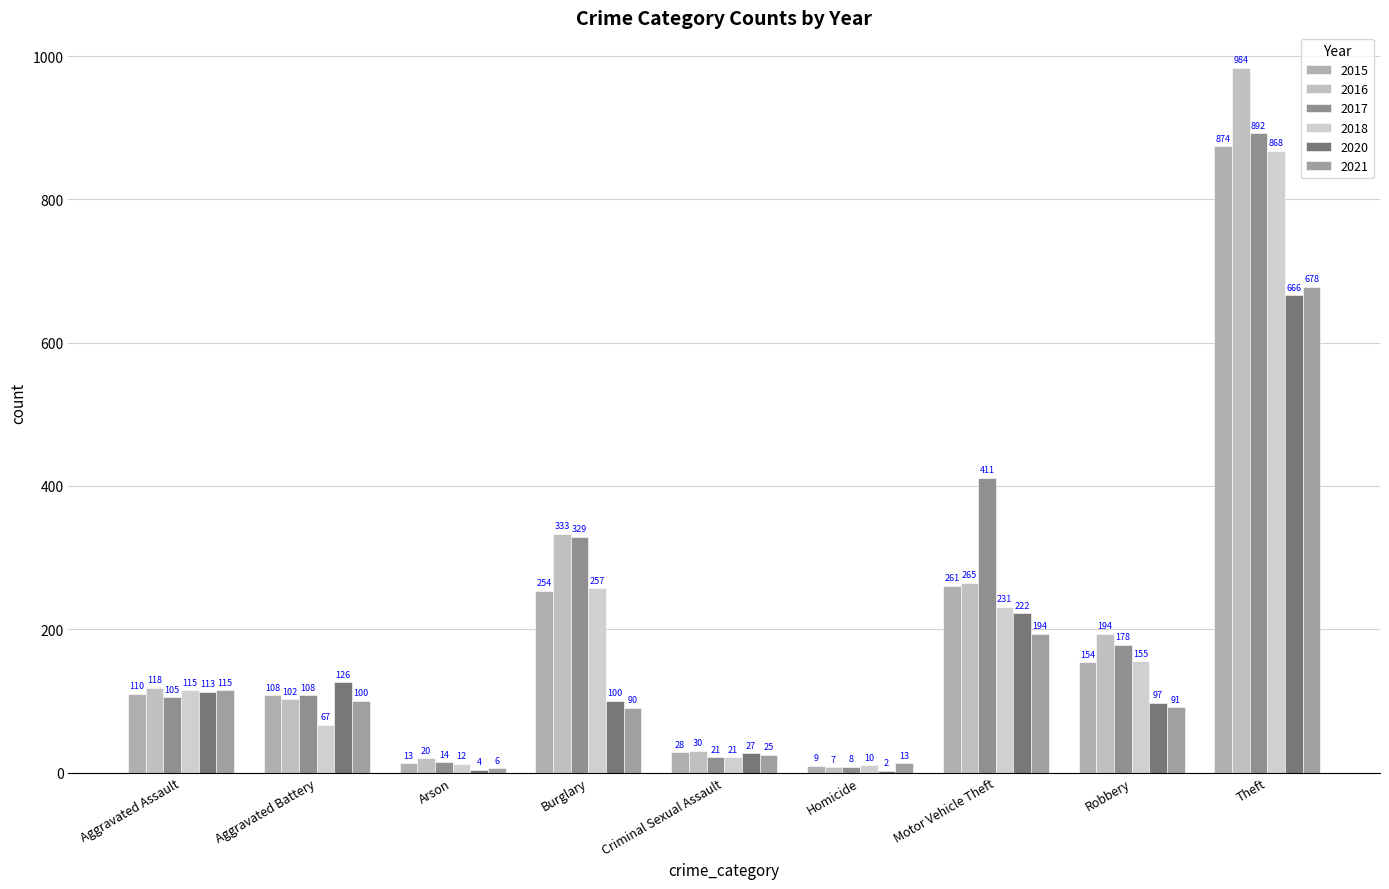

Where does the 2021 series first go above 91?

Aggravated Assault